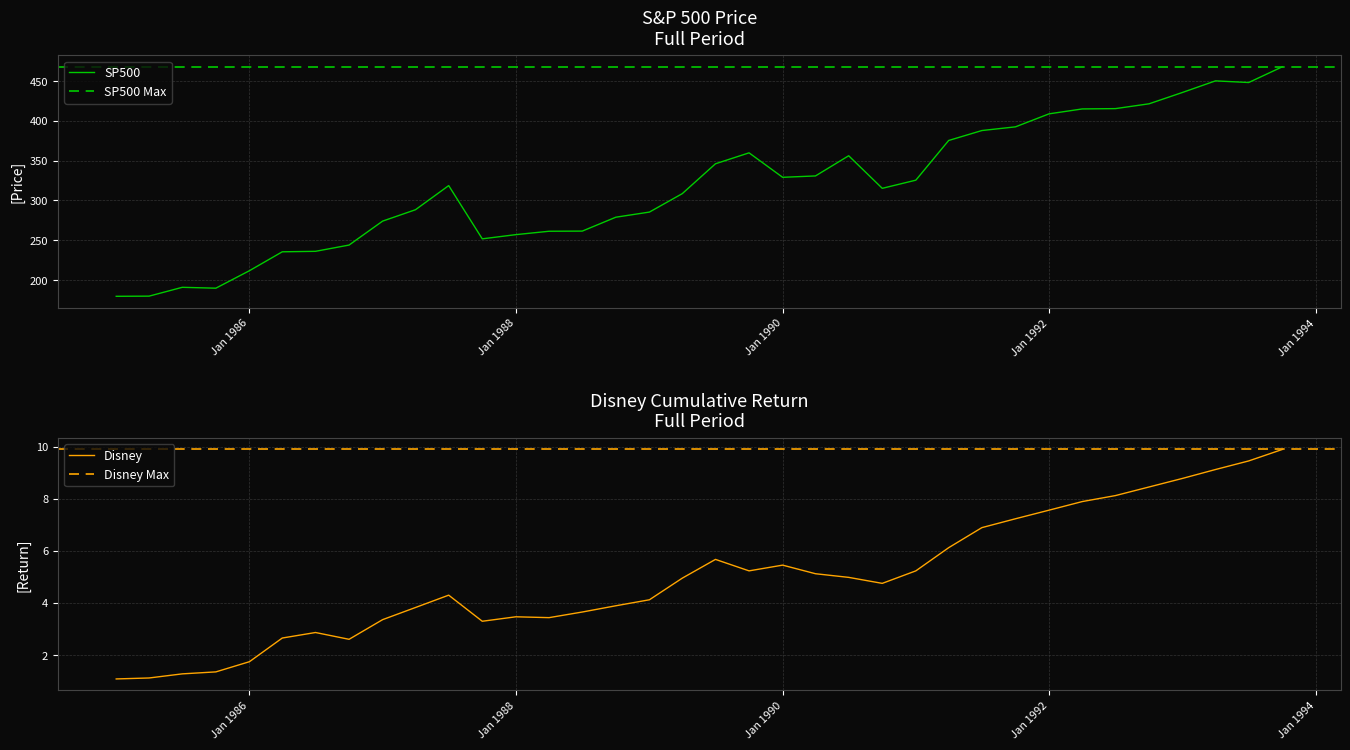

How many distinct data groups are displayed?

2